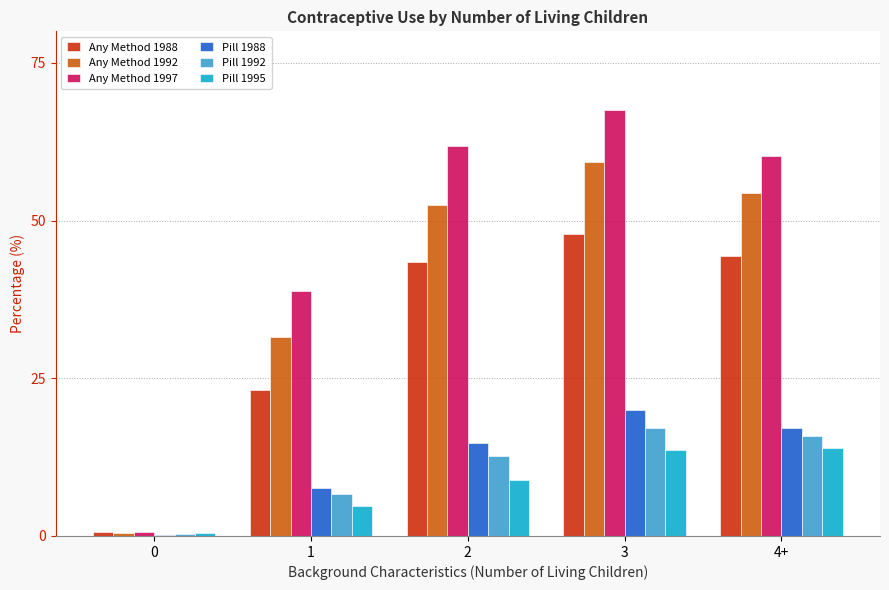

What is the sum of the Any Method 1992 values at 3 and 1?

90.9